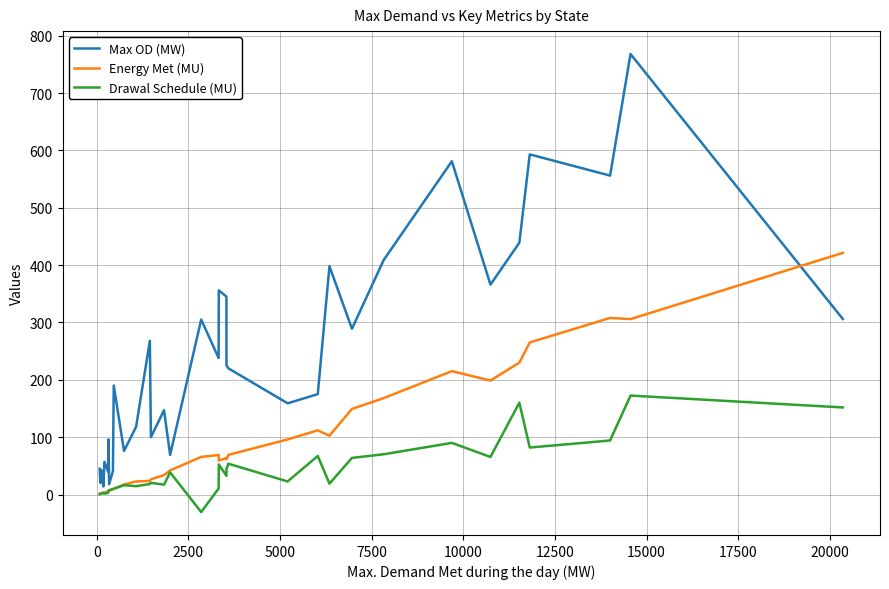

Which series has the largest total across all categories?

Max OD (MW)